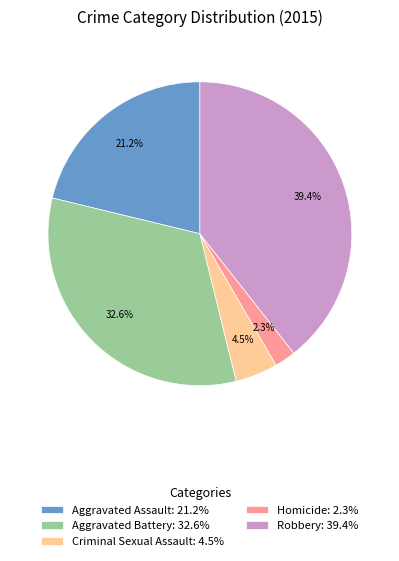

True or false: Aggravated Battery accounts for 33% of the total.

True